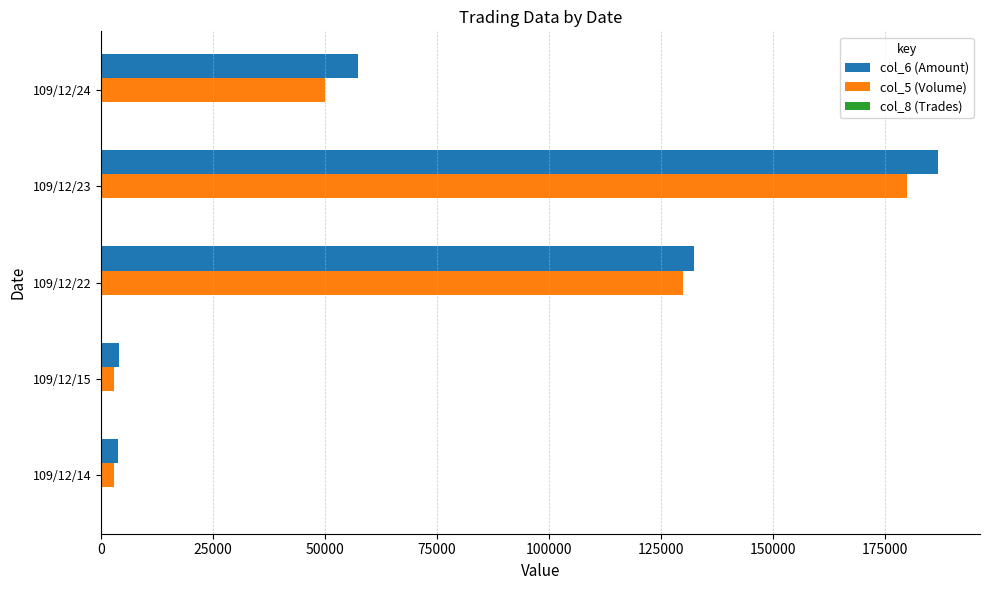

How many categories are shown in the chart?

5